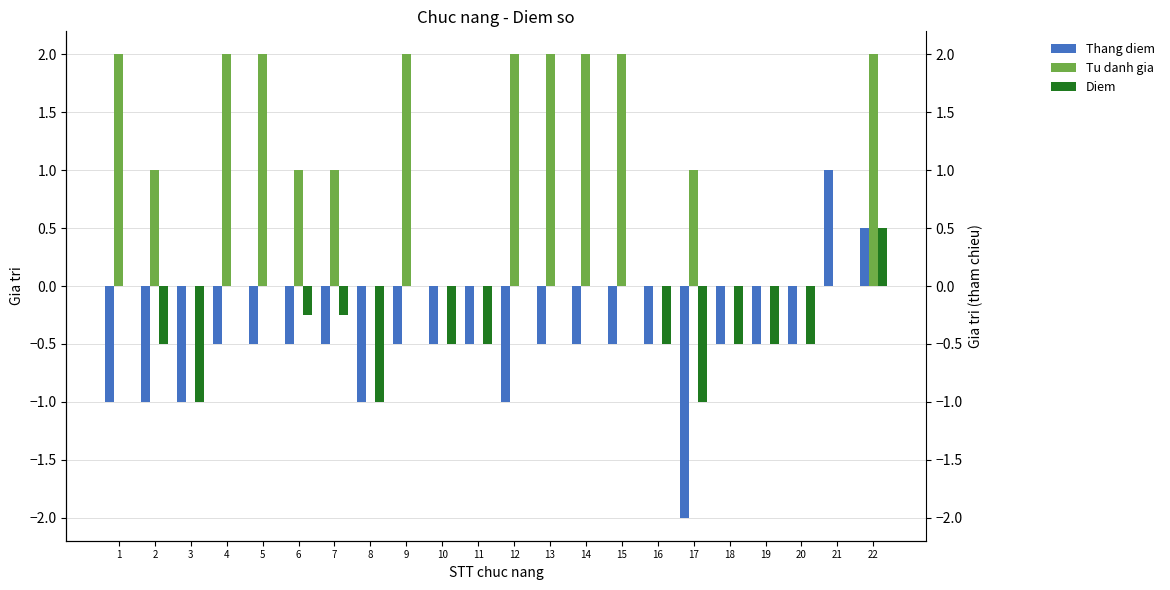

What is the difference between the highest and lowest values at 8?

1.0